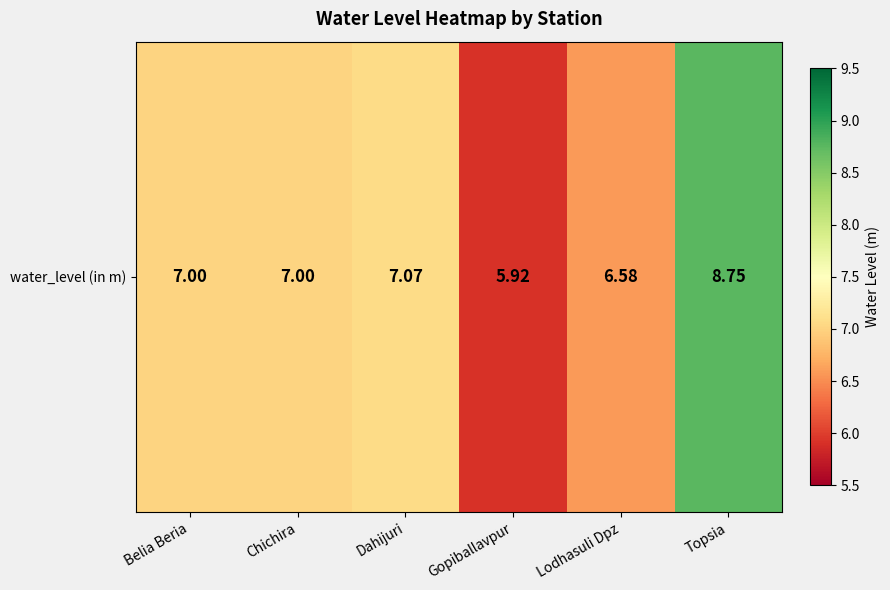

The chart shows a value of 5.9 at Gopiballavpur. True or false?

True